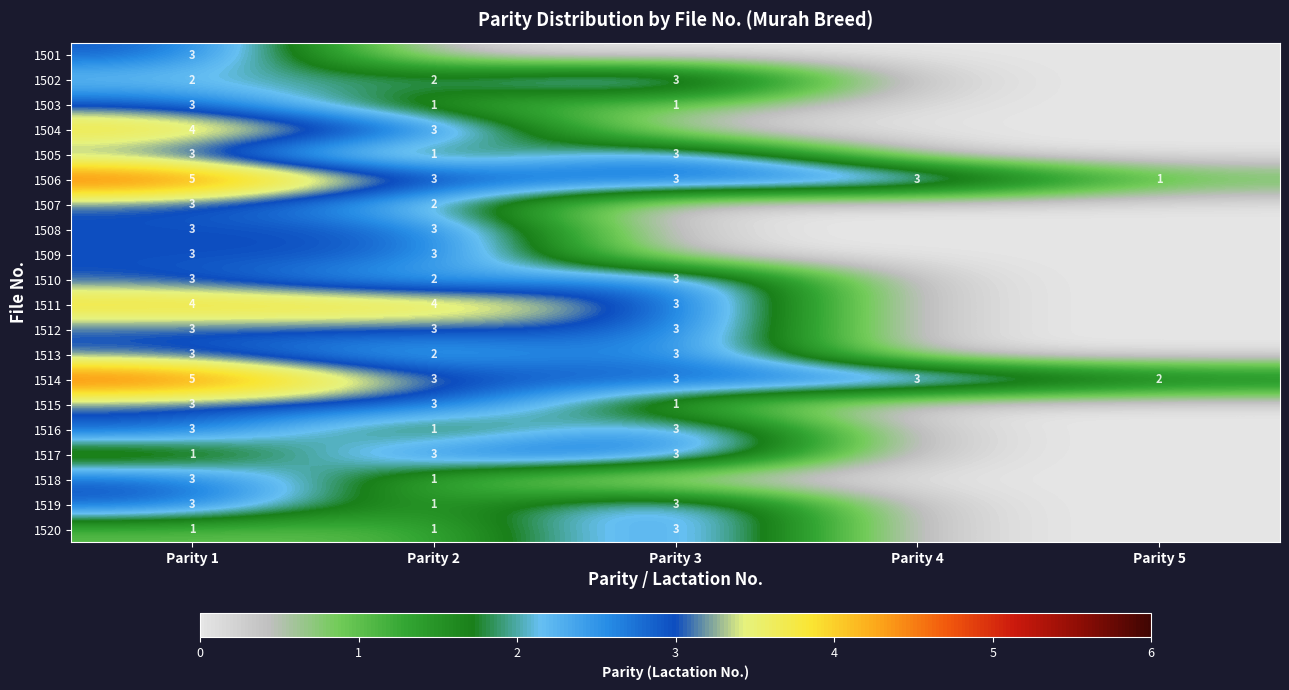

What is the difference between the highest and lowest values at Parity 1?

4